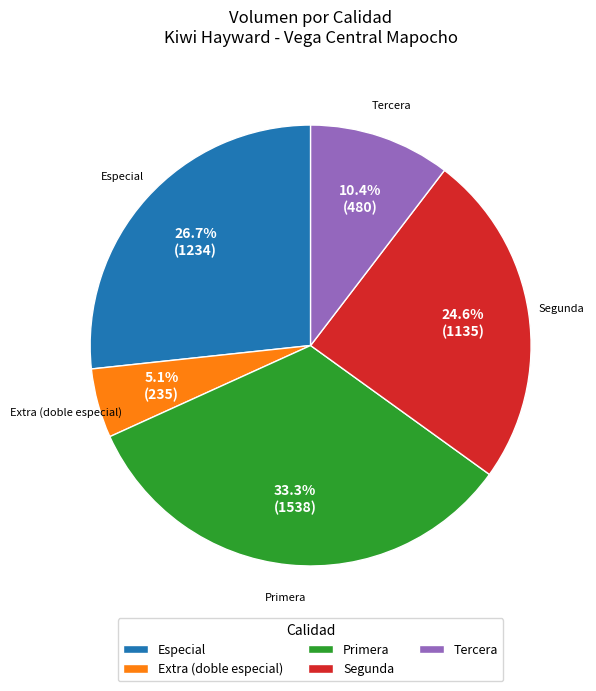

What is the largest slice in the pie chart?

Primera